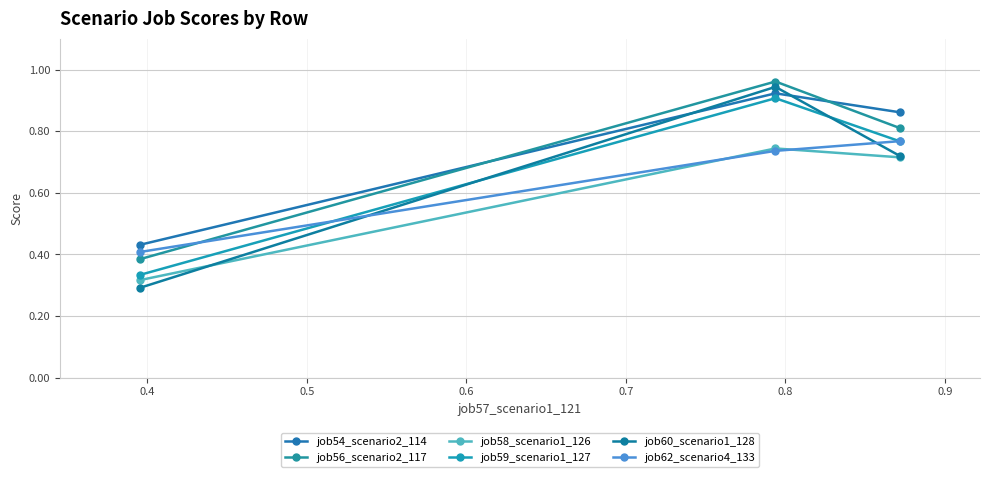

Which series has the largest total across all categories?

job54_scenario2_114